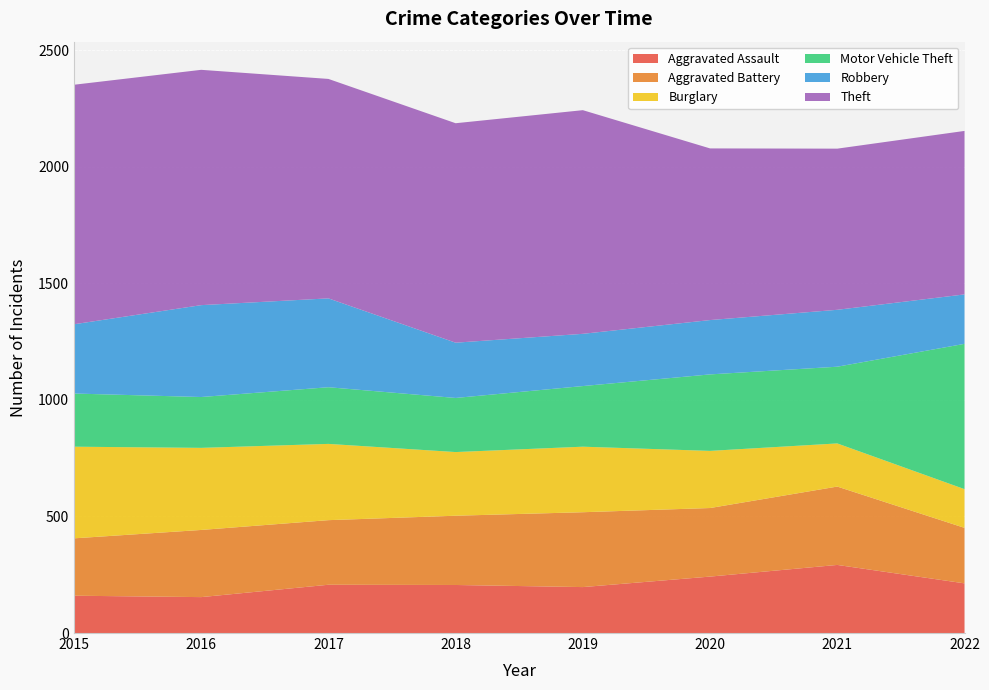

Reading left to right, what are all the values shown in this chart?

Aggravated Assault: 160	154	207	206	197	242	292	213
Aggravated Battery: 246	288	277	297	321	294	336	238
Burglary: 393	352	327	273	281	245	185	166
Motor Vehicle Theft: 228	218	243	232	260	328	329	623
Robbery: 297	394	381	237	224	233	244	212
Theft: 1027	1009	941	941	959	736	691	701